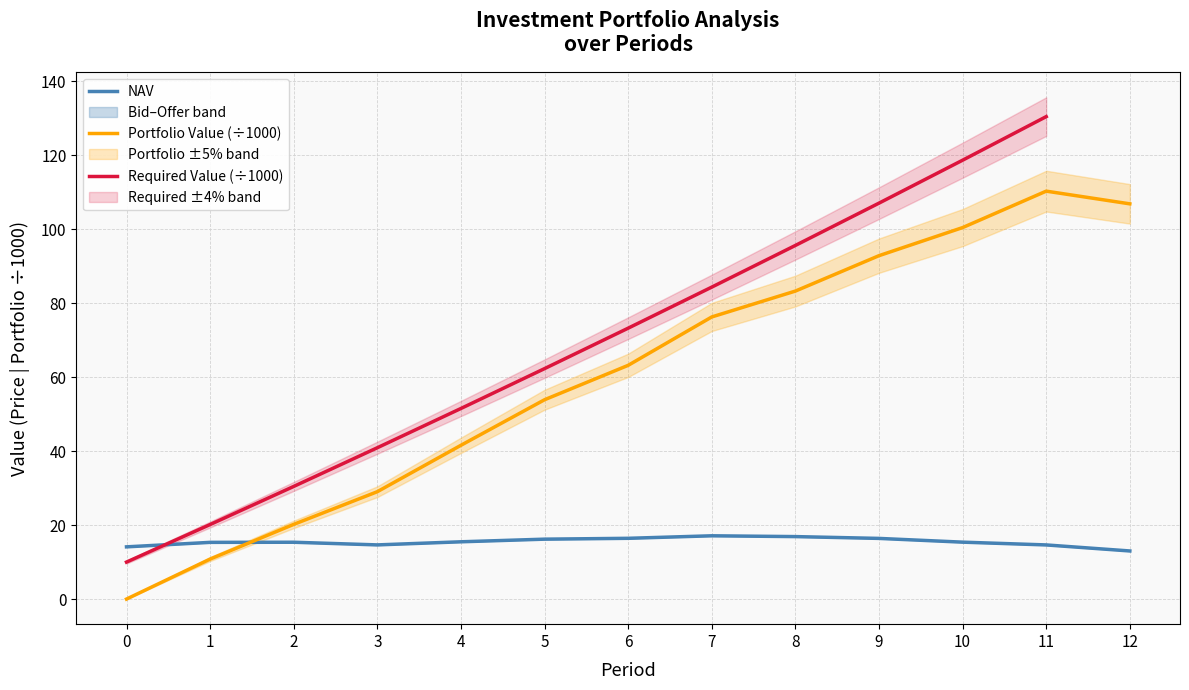

Is the value of Required Value (÷1000) at 7 greater than the value of Portfolio Value (÷1000) at 6?

Yes